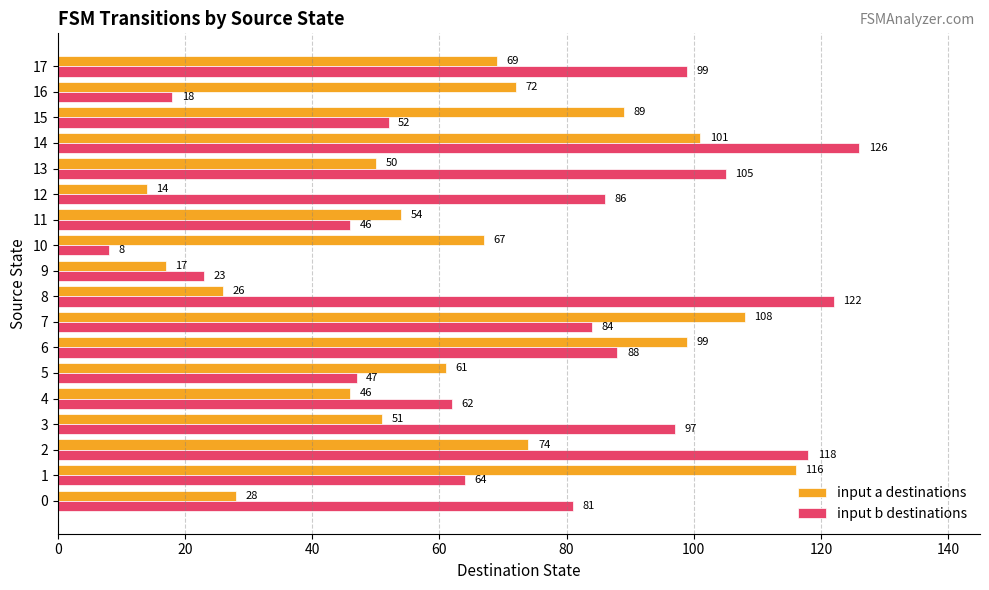

What is the average value of the input a destinations series?

63